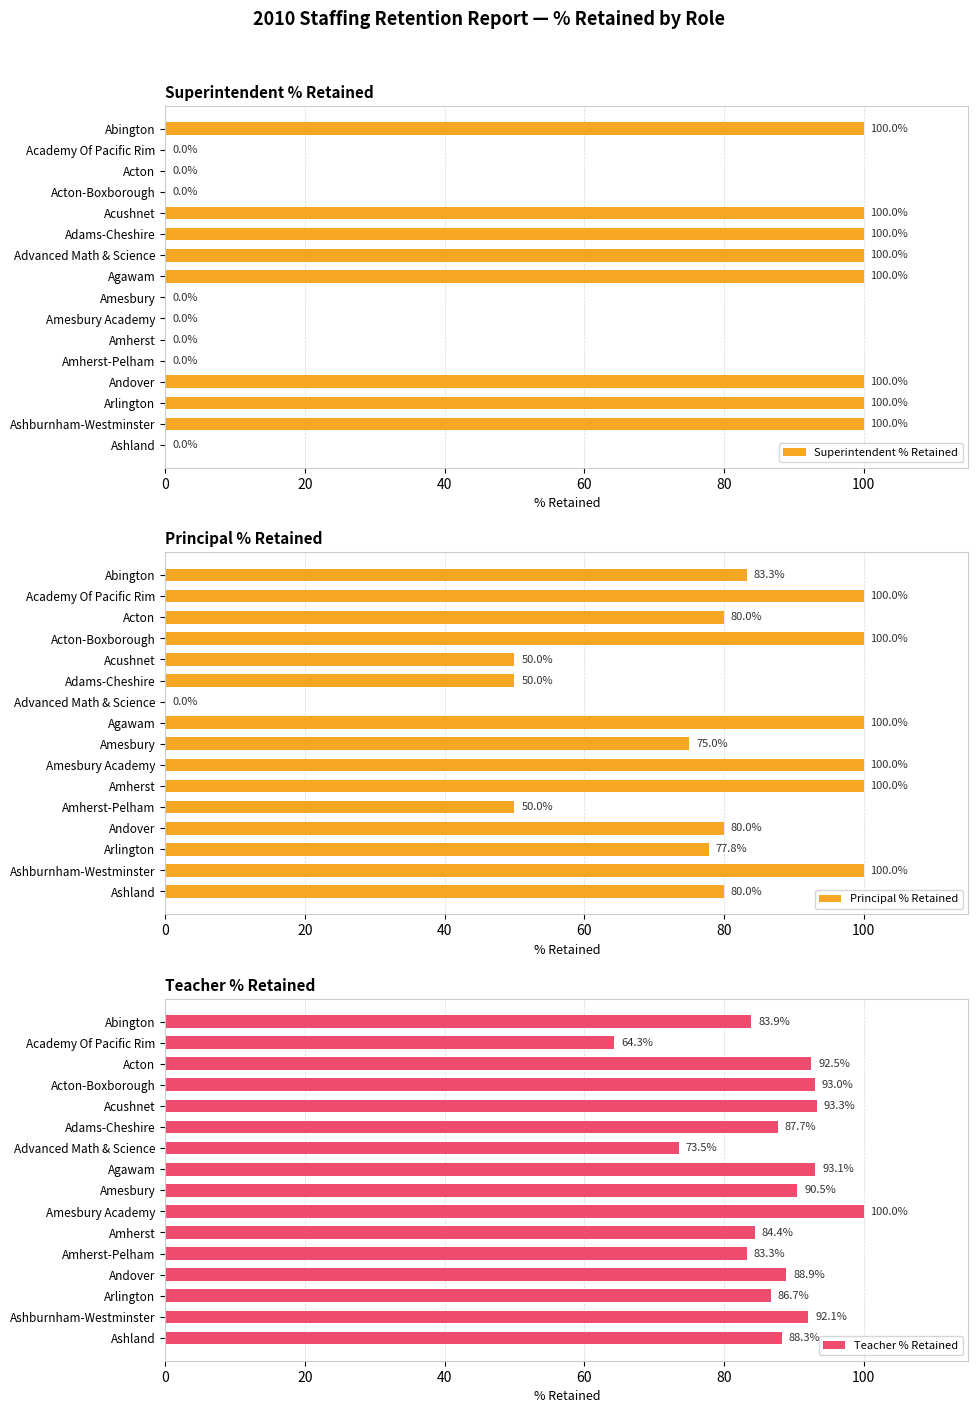

How many values in Superintendent % Retained are above zero?

8